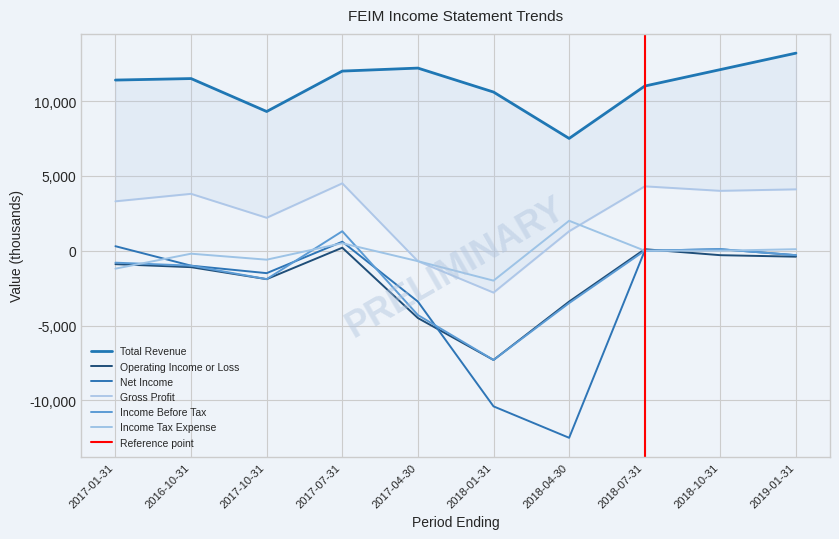

What is the sum of the Income Before Tax values at 2017-10-31 and 2019-01-31?

-2200